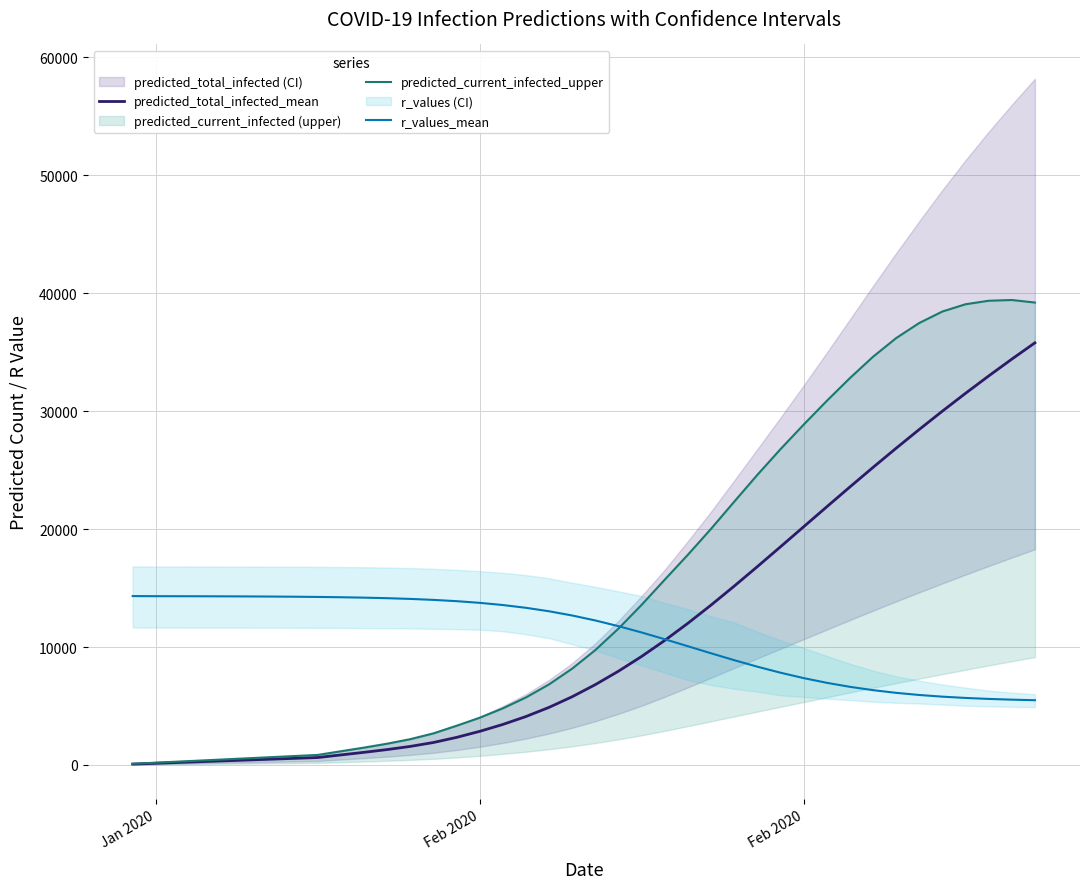

Is it true that predicted_total_infected_mean equals 208.0 at Feb 2020?

True